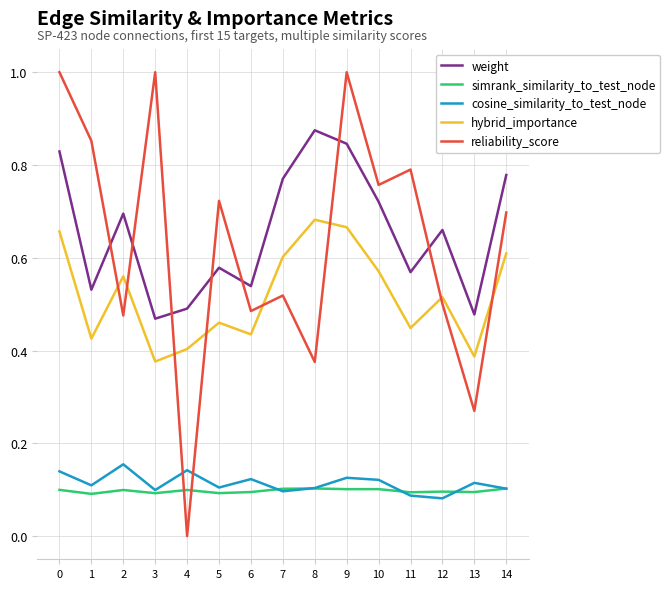

The value of weight at 0 is 0.8. True or false?

True